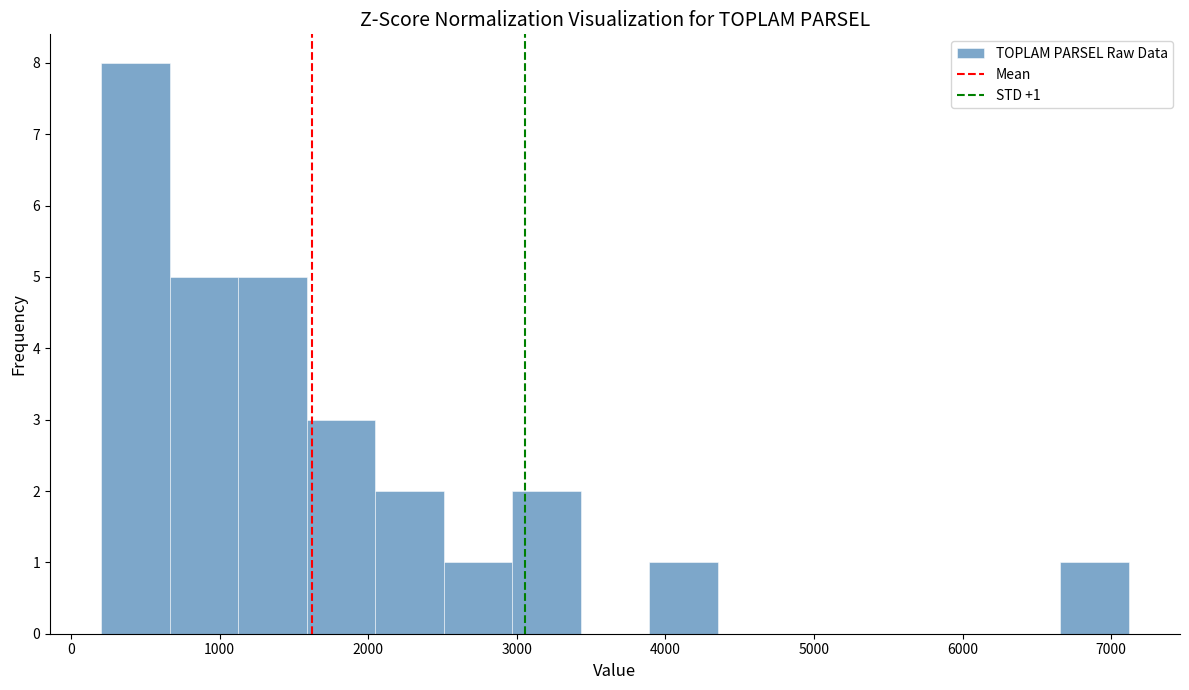

Over which range of the x-axis is the bar tallest?

200 to 700